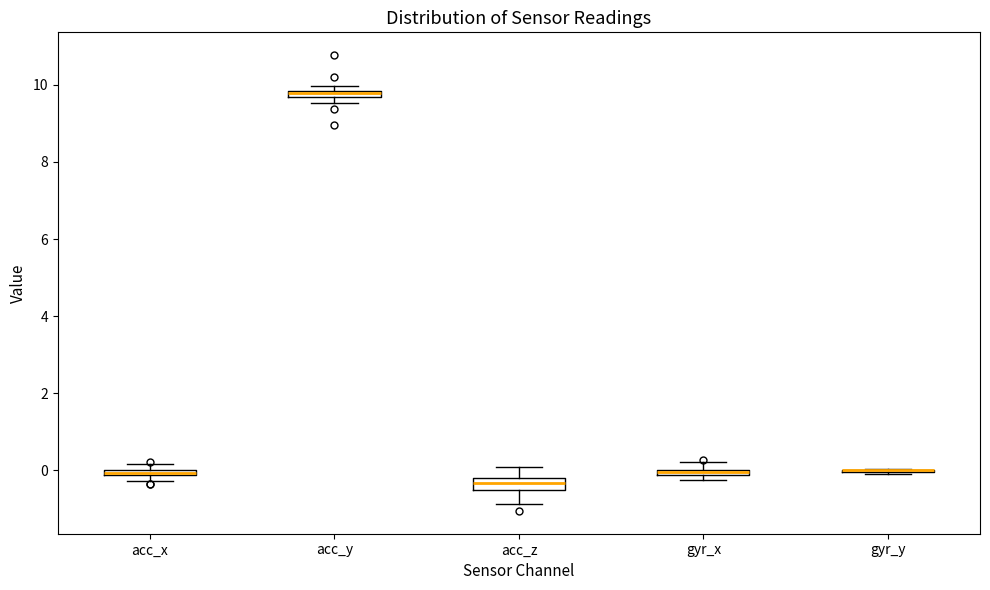

Where is the lower edge of the box for acc_y on the y-axis? The values are not printed on the chart, so give them approximately, as read against the axis.

9.6